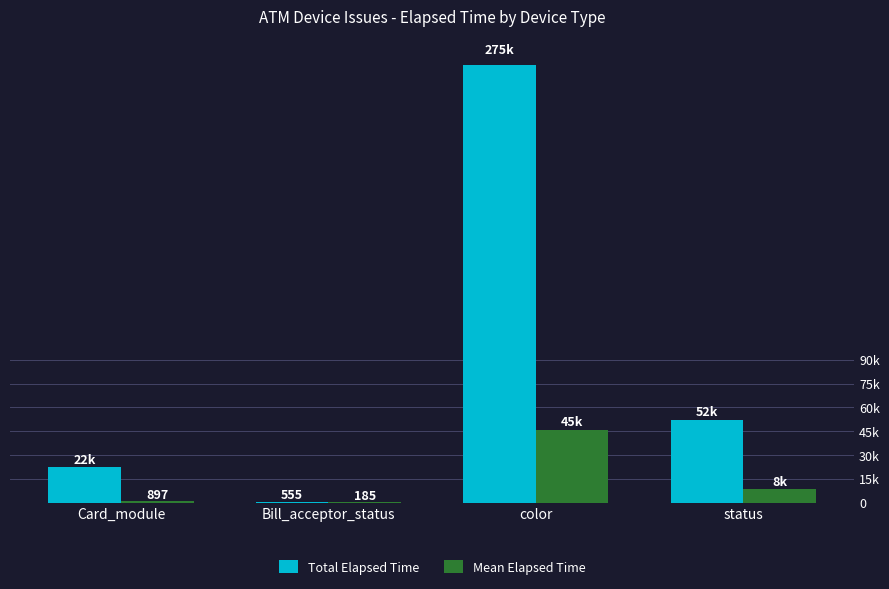

List the series in order of their peak value, highest first.

Total Elapsed Time, Mean Elapsed Time